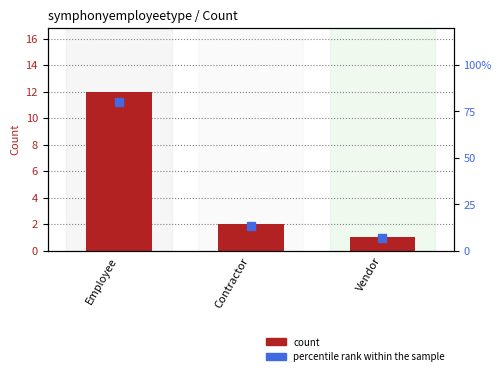

At which label does count first exceed 2?

Employee